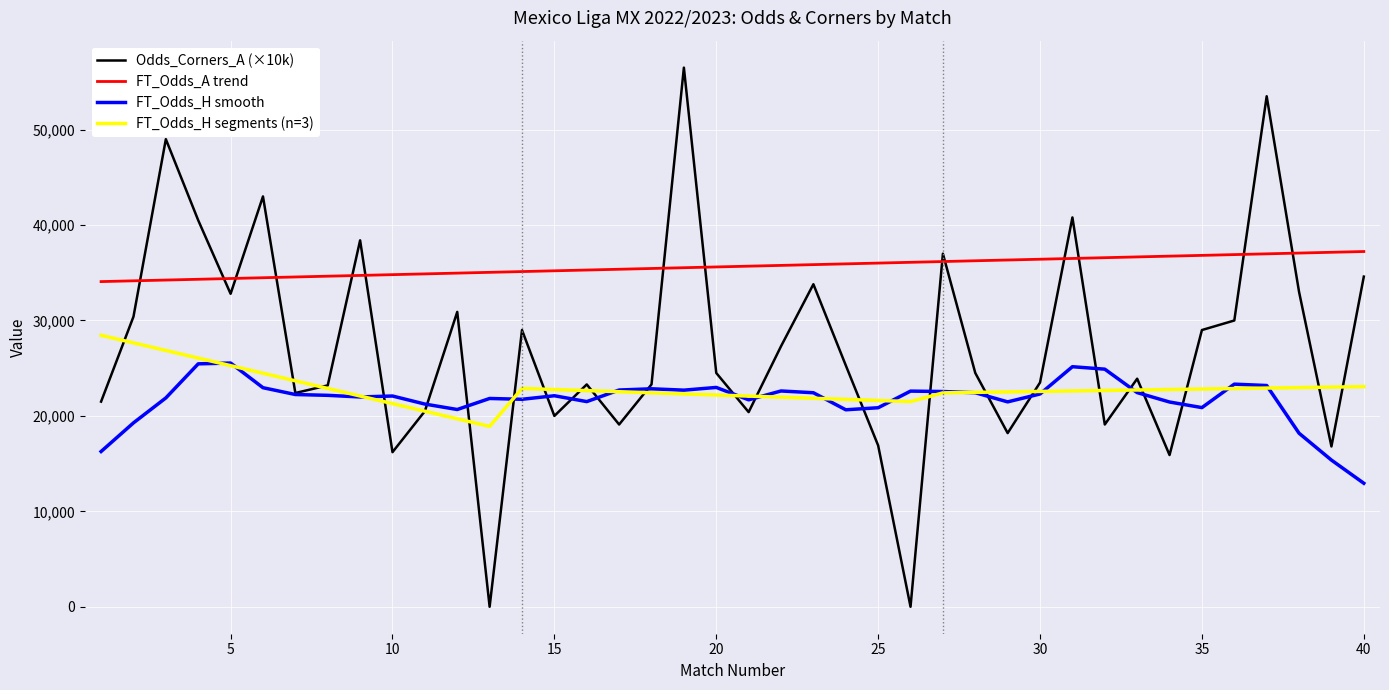

After their last crossing, which series has the higher values: FT_Odds_A trend or Odds_Corners_A (×10k)?

FT_Odds_A trend